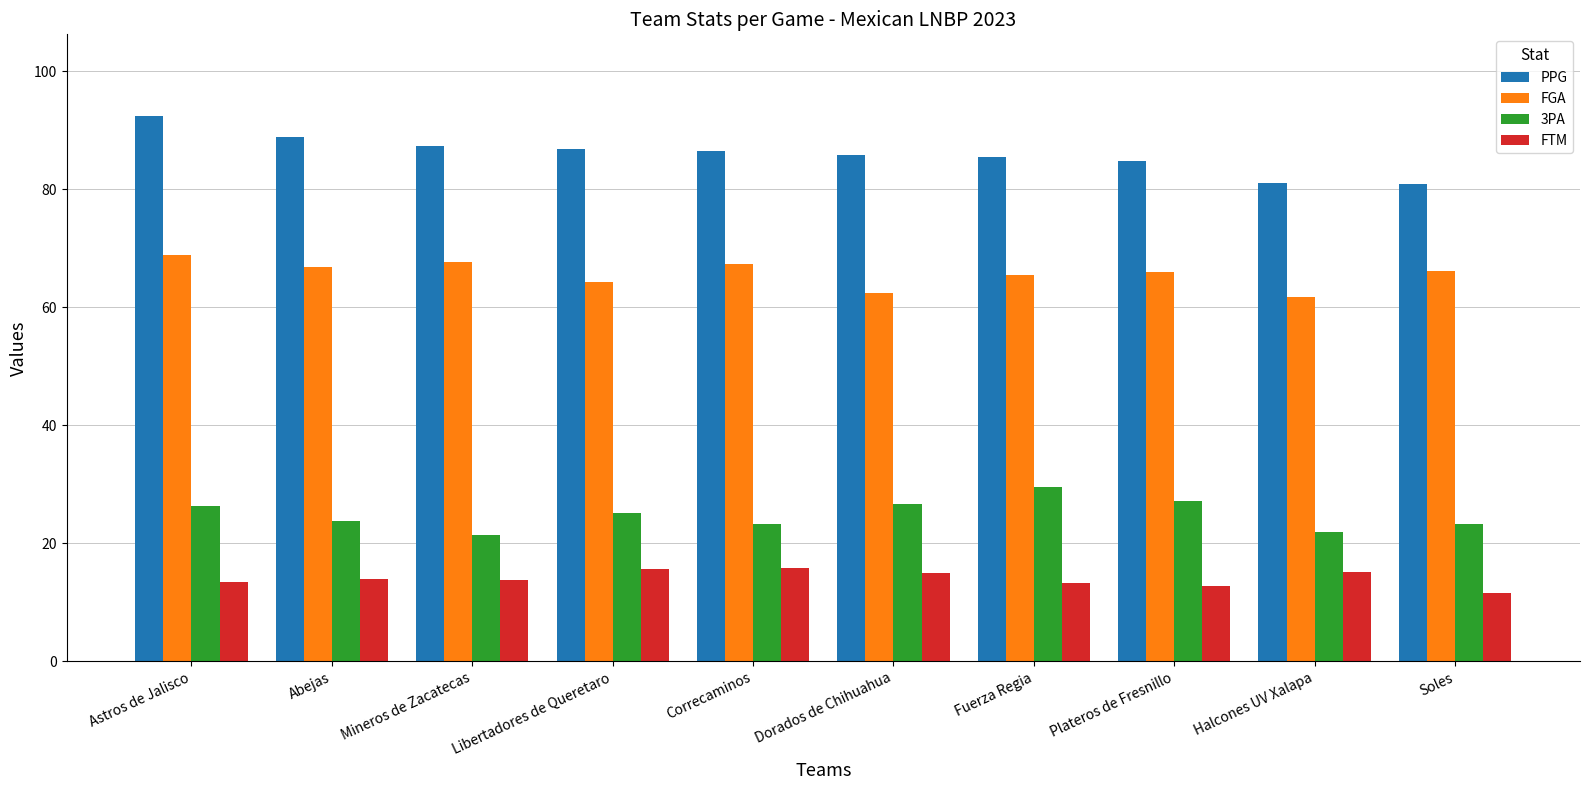

What is the total value across all series at Halcones UV Xalapa?

180.1